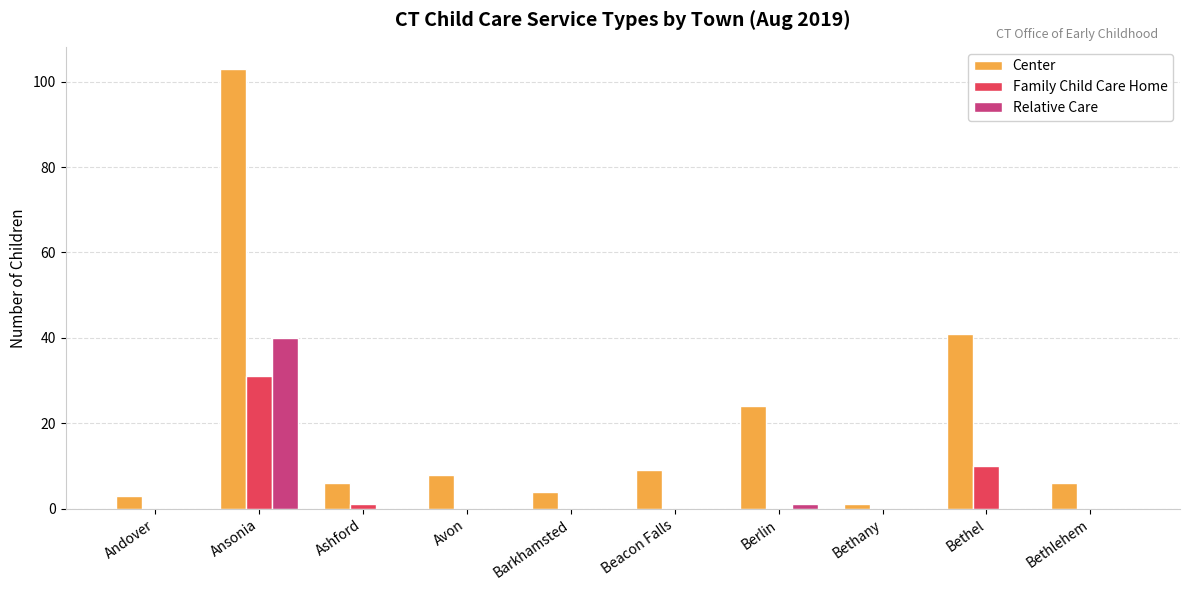

The Family Child Care Home series shows 49 at Ansonia. True or false?

False